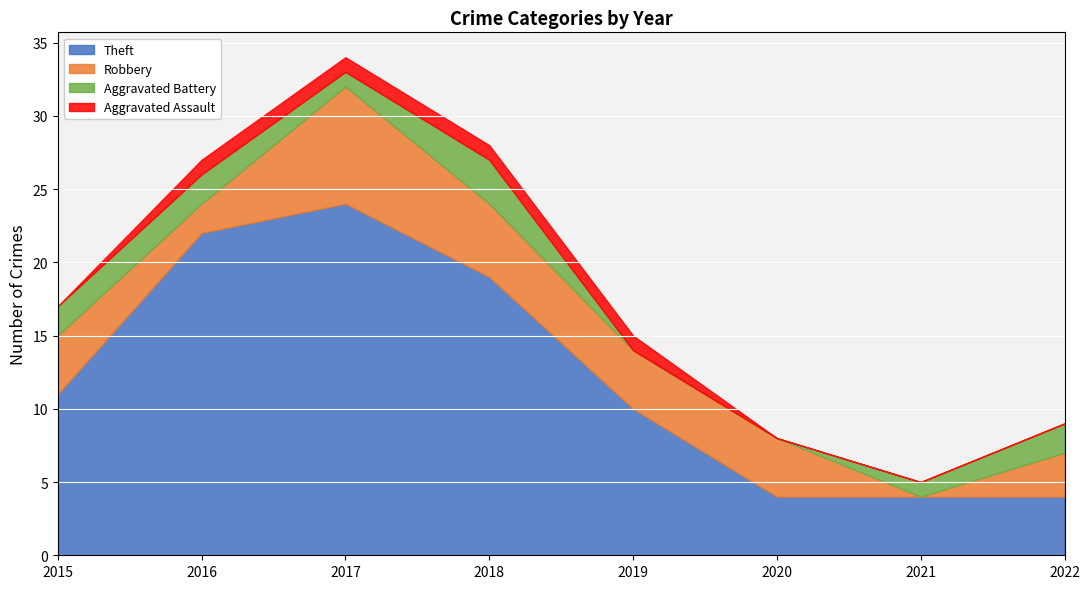

At which category is the sum across all series the highest?

2017